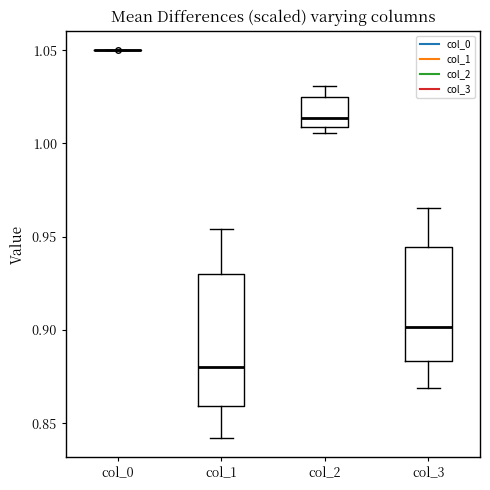

Reading left to right, transcribe this box plot: for each box, give where its median line is, the range the box spans, and where its two whiskers end, as read against the y-axis. The values are not printed on the chart, so give them approximately, as read against the axis.

col_0: box collapsed to a line at 1.050, whiskers 1.050 to 1.050
col_1: median 0.880, box 0.860 to 0.930, whiskers 0.840 to 0.955
col_2: median 1.015, box 1.010 to 1.025, whiskers 1.005 to 1.030
col_3: median 0.900, box 0.885 to 0.945, whiskers 0.870 to 0.965